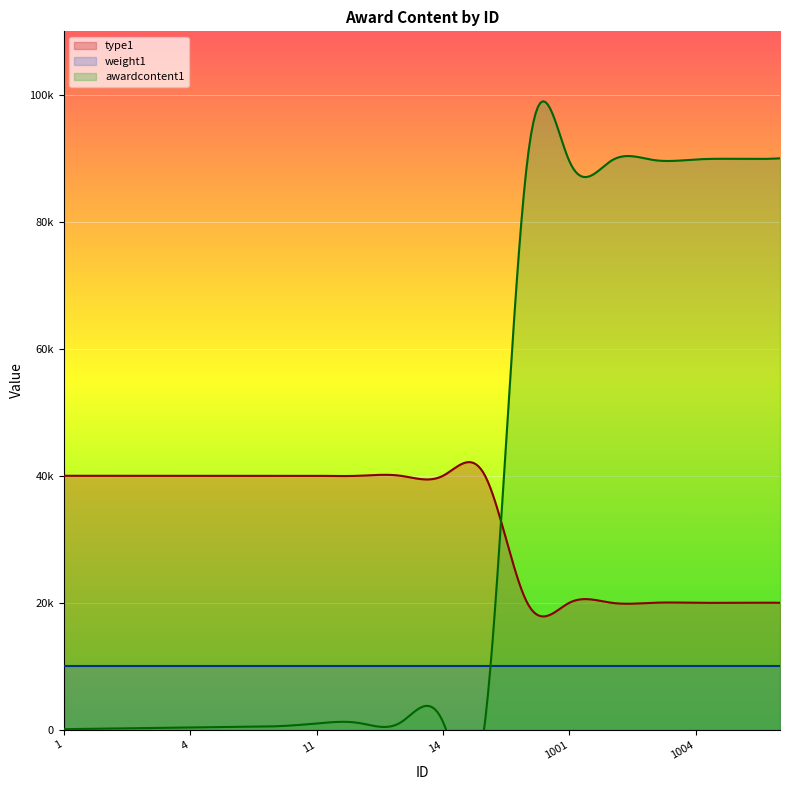

Which has a higher value, 1004 or 5?

5